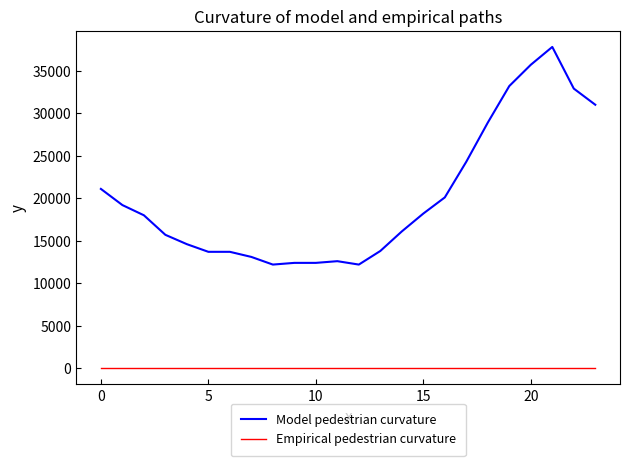

What is the difference between the maximum and minimum values in the Model pedestrian curvature series?

25600